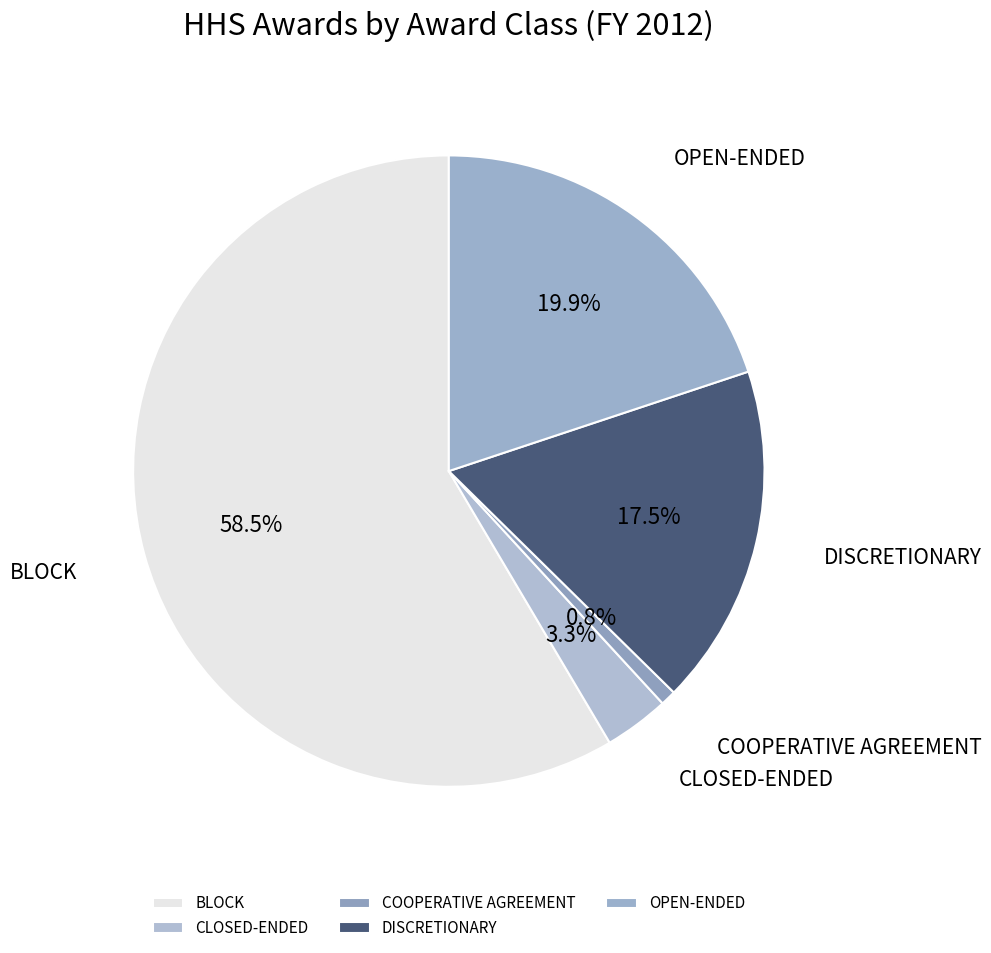

What is the majority slice?

BLOCK